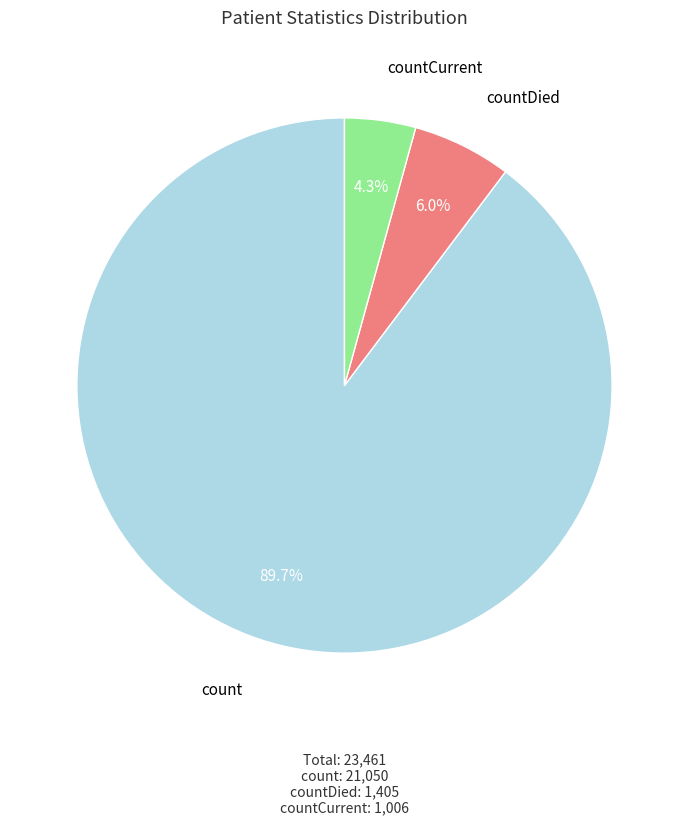

To the nearest percent, what portion does count represent?

90%